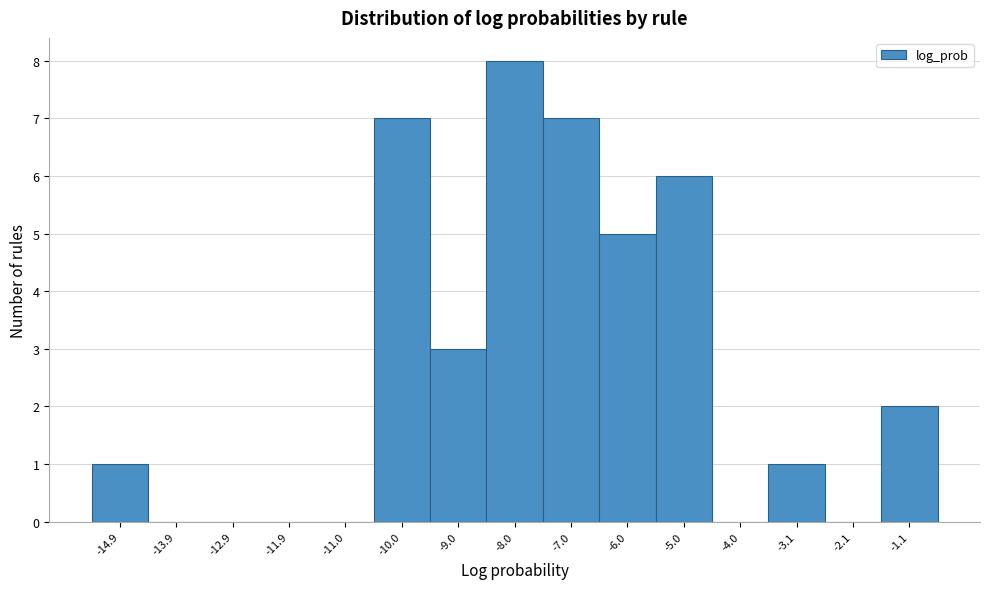

How tall is the bar that spans -15.4 to -14.4 on the x-axis? Neither the bar edges nor the heights are printed on the chart, so give them approximately, as read against the axes.

1